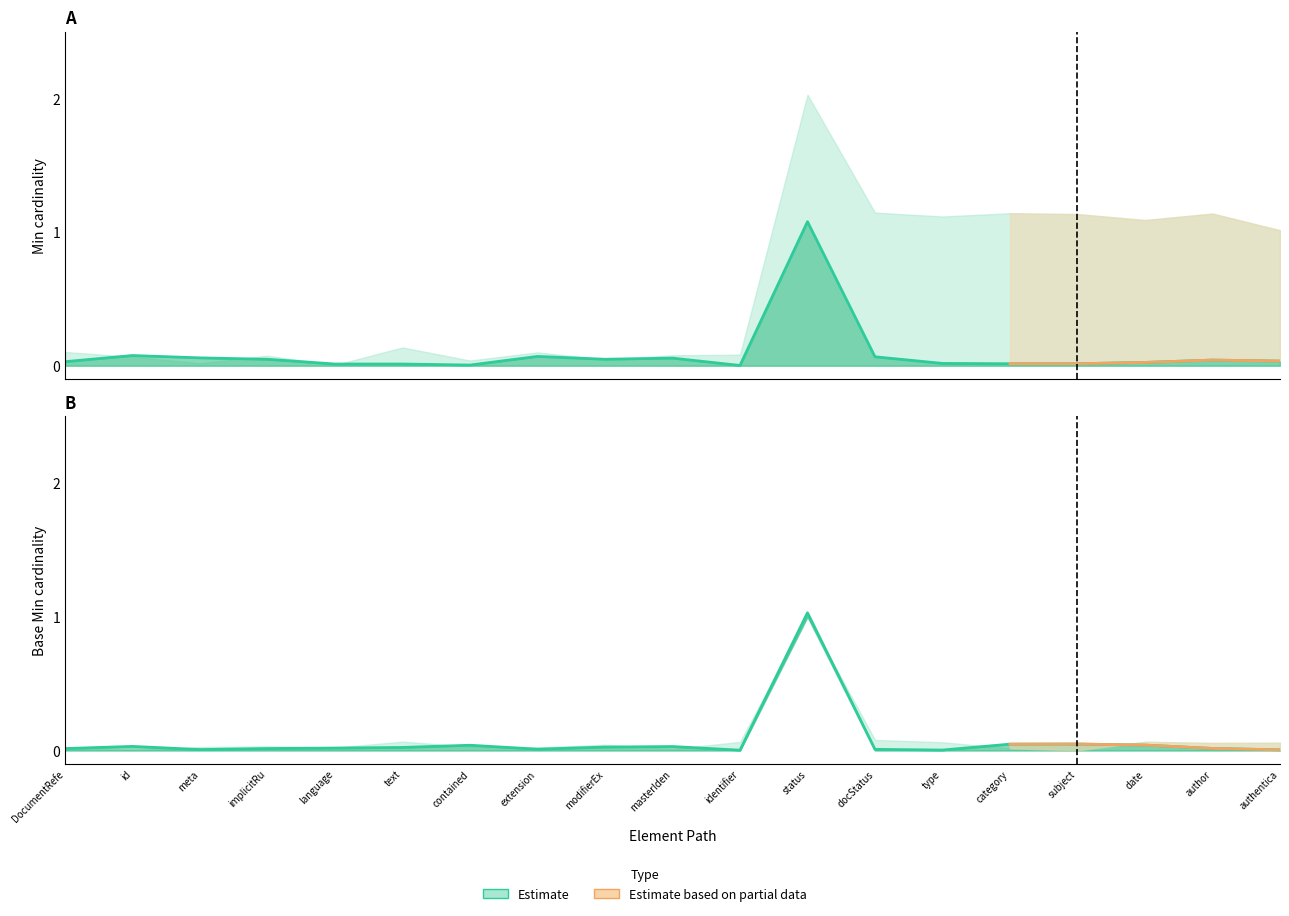

At which category is the sum across all series the highest?

status